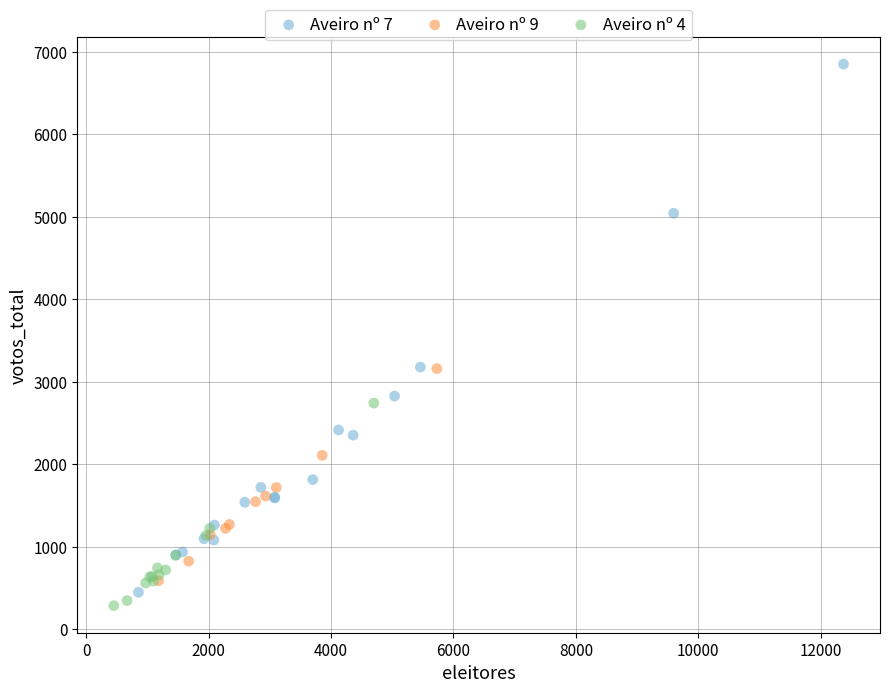

Which series has the widest spread of Y values?

Aveiro nº 7